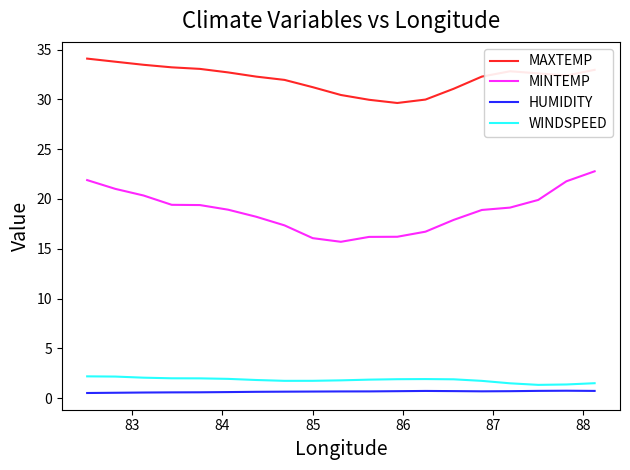

Which series has the widest spread of values?

MINTEMP